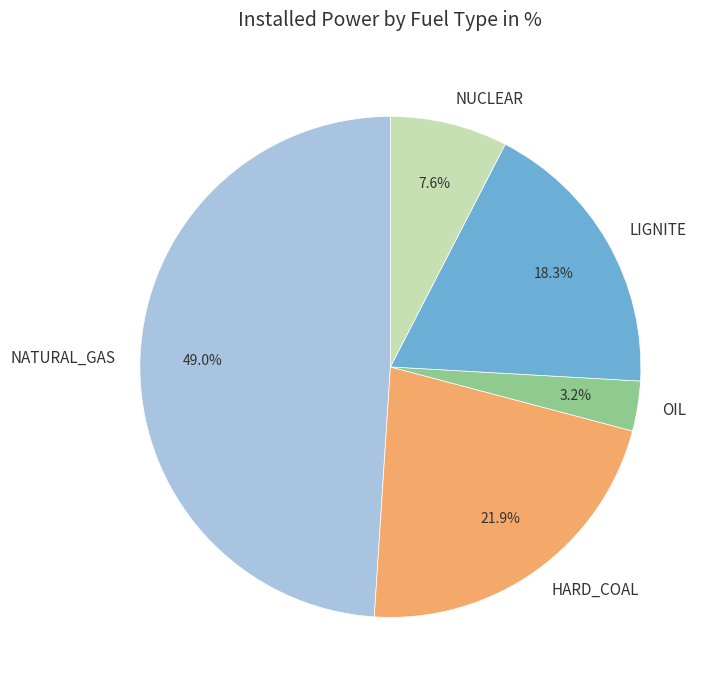

Which has a higher value, HARD_COAL or NUCLEAR?

HARD_COAL